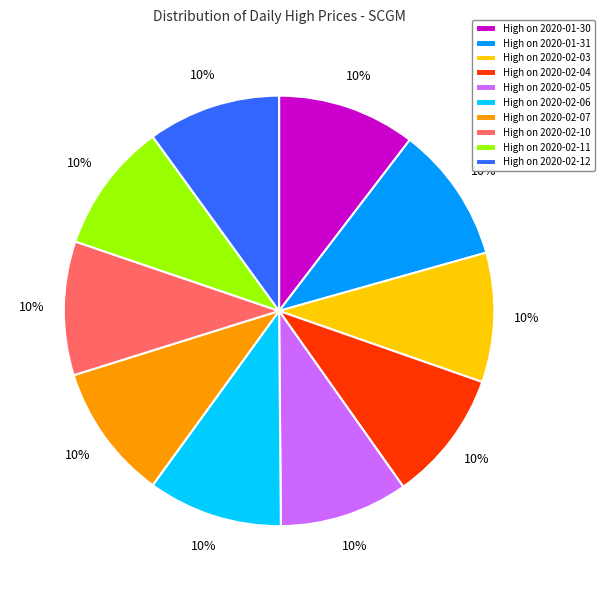

Count the number of slices in the pie.

10